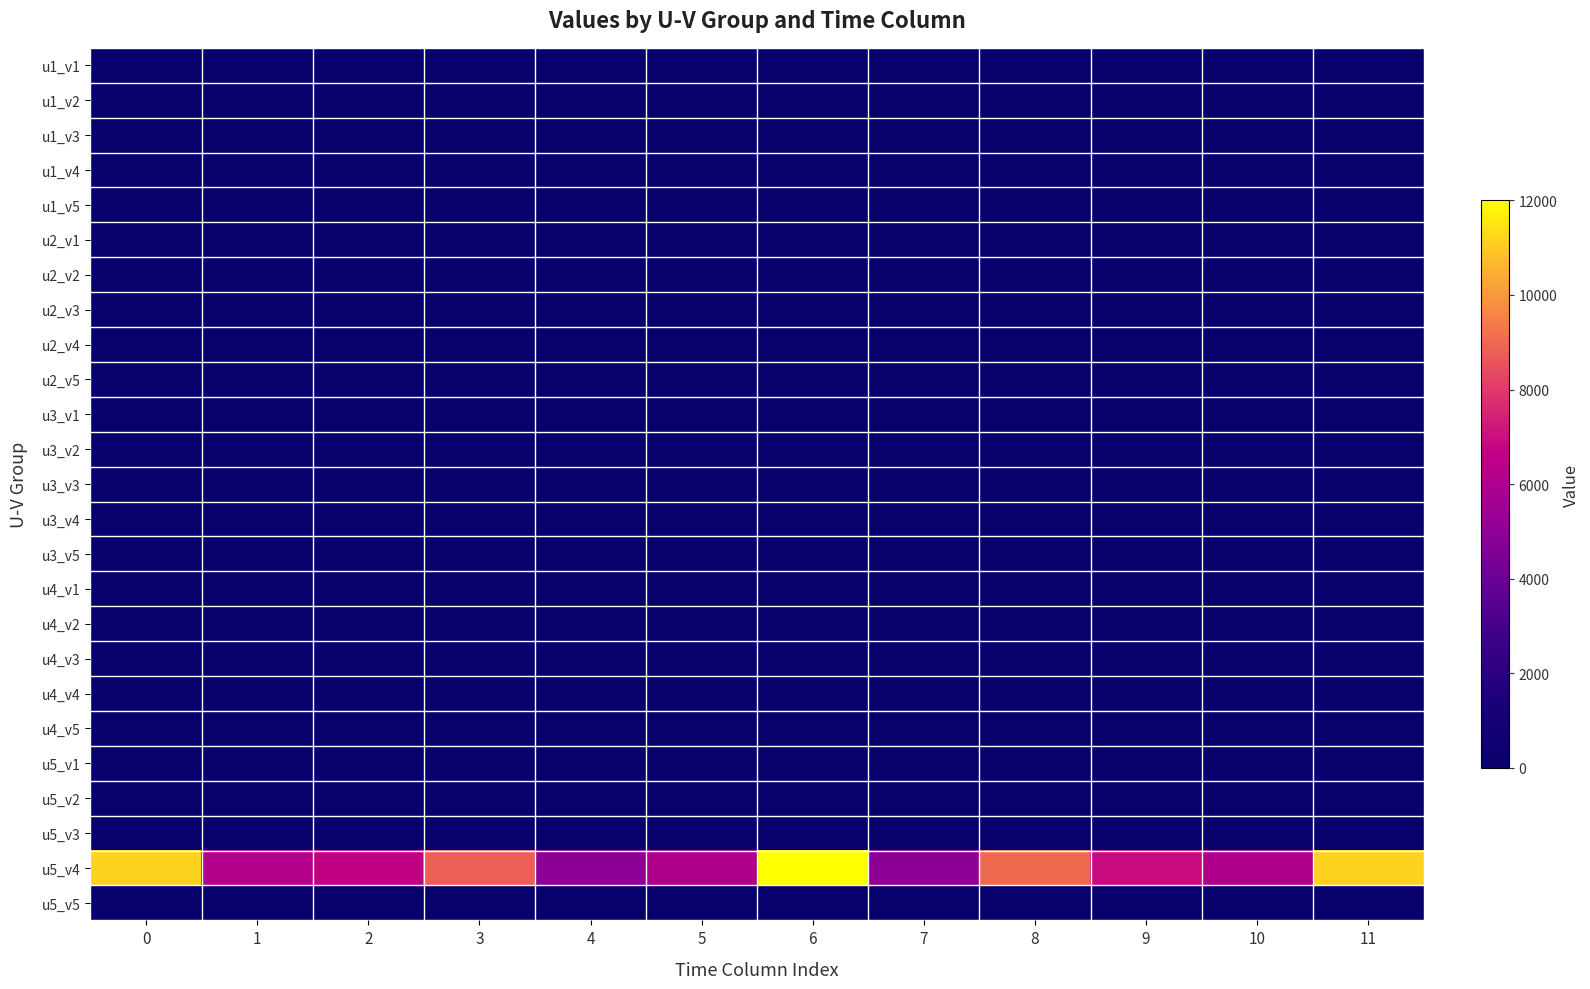

Count the number of categories in the chart.

12